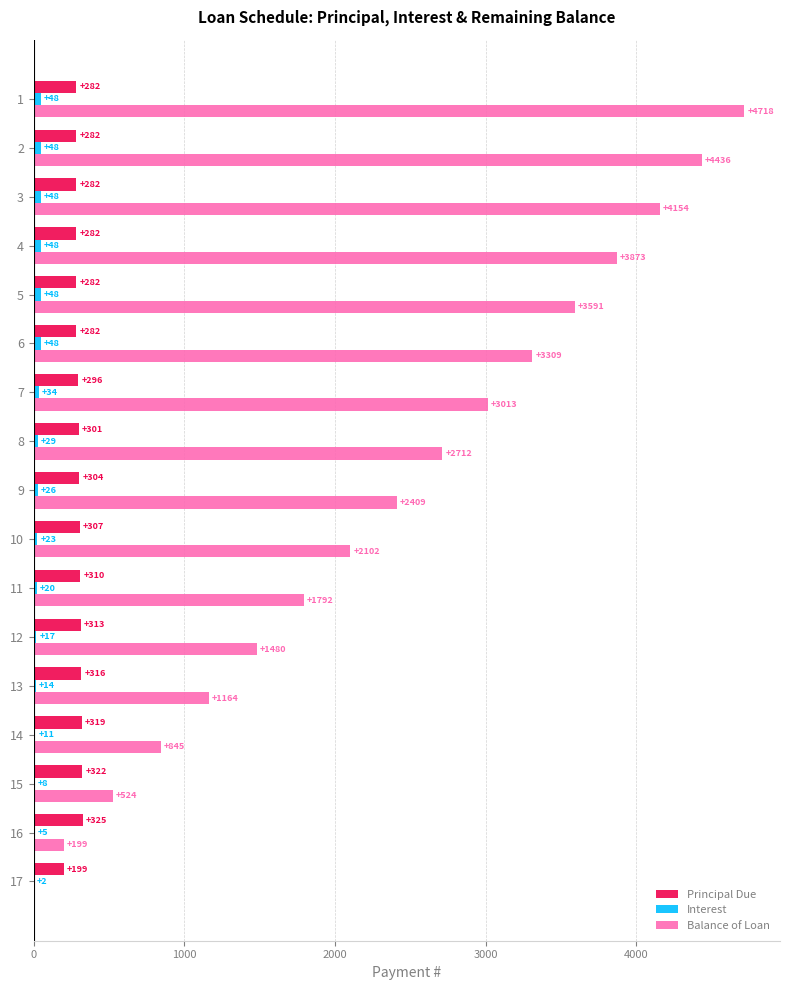

What is the sum of the Balance of Loan values at 15 and 2?

4960.0